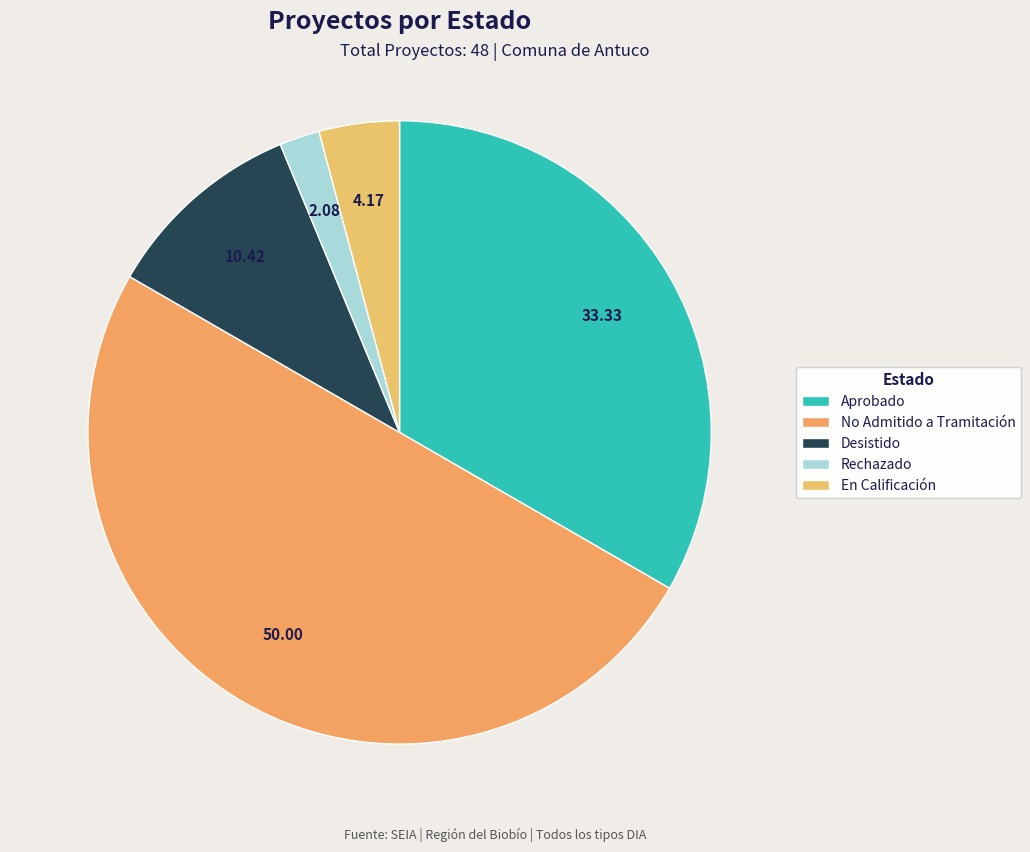

To the nearest percent, what is the combined percentage of Rechazado and Desistido?

12%